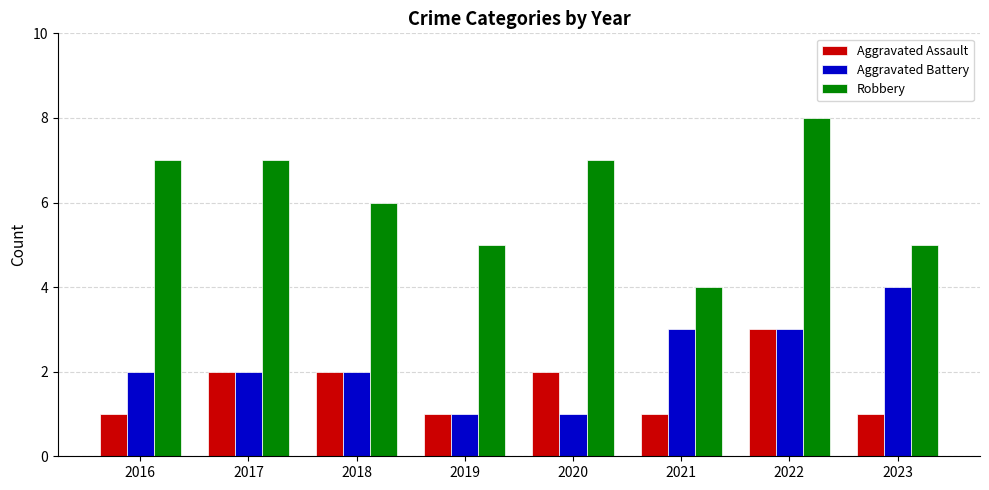

What value does the Robbery series have at 2016?

7